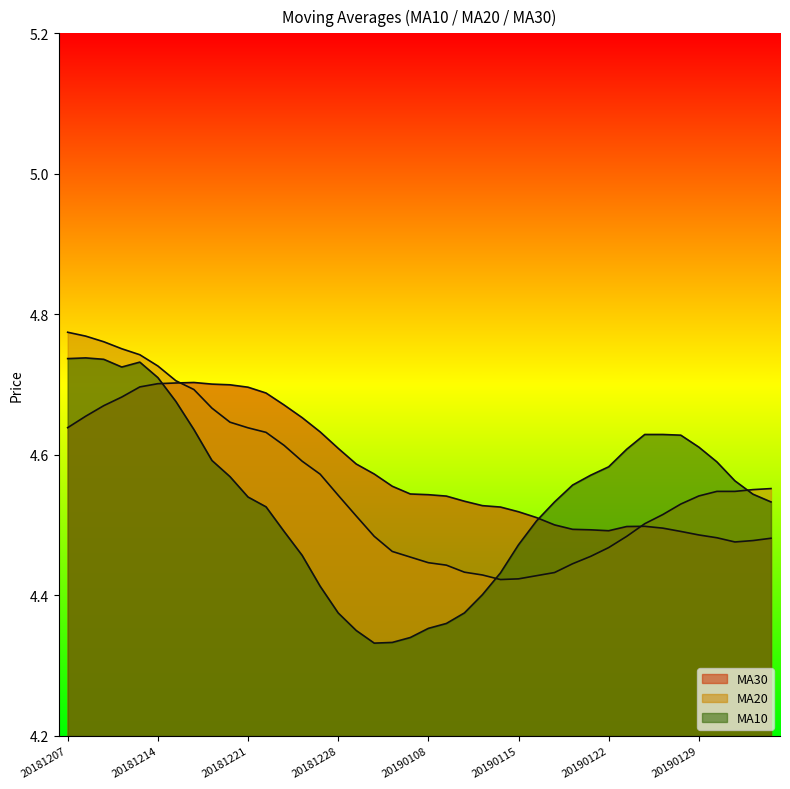

Which series has the largest total across all categories?

ma30